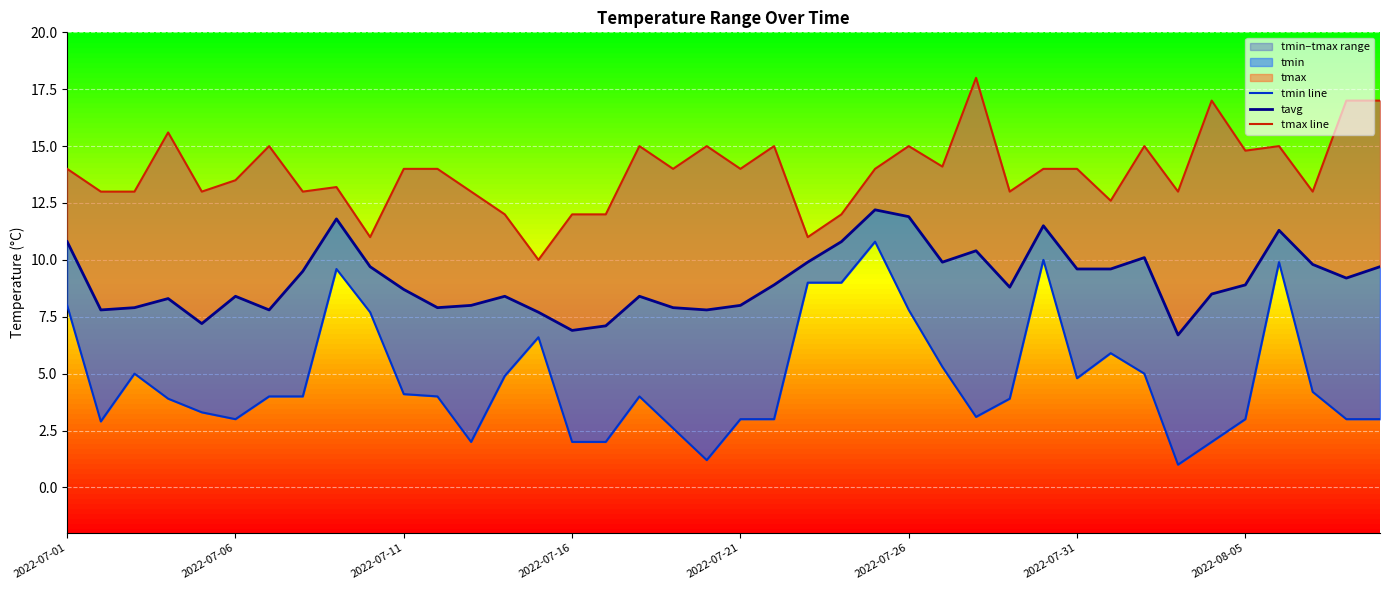

What position from the left is 2022-07-06?

2